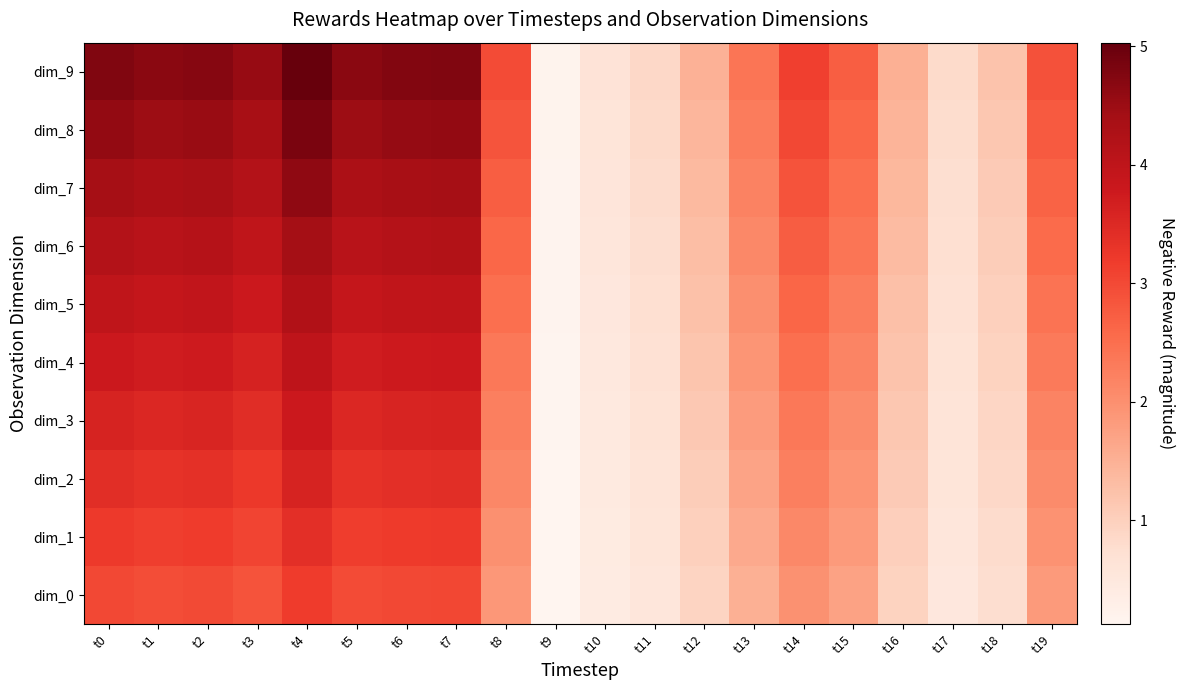

Reading left to right, transcribe all the data shown in this chart.

dim_0: t0=3.0	t1=3.0	t2=3.0	t3=2.9	t4=3.2	t5=3.0	t6=3.0	t7=3.0	t8=1.9	t9=0.1	t10=0.4	t11=0.6	t12=0.9	t13=1.5	t14=2.0	t15=1.7	t16=1.0	t17=0.5	t18=0.8	t19=1.8
dim_1: t0=3.2	t1=3.1	t2=3.2	t3=3.1	t4=3.4	t5=3.2	t6=3.2	t7=3.2	t8=2.0	t9=0.1	t10=0.4	t11=0.6	t12=1.0	t13=1.6	t14=2.1	t15=1.8	t16=1.0	t17=0.6	t18=0.8	t19=2.0
dim_2: t0=3.4	t1=3.3	t2=3.4	t3=3.2	t4=3.6	t5=3.3	t6=3.4	t7=3.4	t8=2.1	t9=0.1	t10=0.4	t11=0.6	t12=1.1	t13=1.7	t14=2.2	t15=1.9	t16=1.1	t17=0.6	t18=0.9	t19=2.1
dim_3: t0=3.6	t1=3.5	t2=3.6	t3=3.4	t4=3.8	t5=3.5	t6=3.6	t7=3.6	t8=2.2	t9=0.1	t10=0.5	t11=0.7	t12=1.1	t13=1.8	t14=2.4	t15=2.1	t16=1.1	t17=0.6	t18=0.9	t19=2.2
dim_4: t0=3.8	t1=3.7	t2=3.8	t3=3.6	t4=4.0	t5=3.7	t6=3.8	t7=3.8	t8=2.4	t9=0.2	t10=0.5	t11=0.7	t12=1.2	t13=1.9	t14=2.5	t15=2.2	t16=1.2	t17=0.7	t18=1.0	t19=2.3
dim_5: t0=4.0	t1=3.9	t2=3.9	t3=3.8	t4=4.2	t5=3.9	t6=4.0	t7=4.0	t8=2.5	t9=0.2	t10=0.5	t11=0.7	t12=1.2	t13=2.0	t14=2.6	t15=2.3	t16=1.3	t17=0.7	t18=1.0	t19=2.4
dim_6: t0=4.2	t1=4.1	t2=4.1	t3=4.0	t4=4.4	t5=4.1	t6=4.2	t7=4.2	t8=2.6	t9=0.2	t10=0.5	t11=0.8	t12=1.3	t13=2.1	t14=2.7	t15=2.4	t16=1.3	t17=0.7	t18=1.1	t19=2.5
dim_7: t0=4.4	t1=4.3	t2=4.3	t3=4.2	t4=4.6	t5=4.3	t6=4.4	t7=4.4	t8=2.7	t9=0.2	t10=0.6	t11=0.8	t12=1.4	t13=2.2	t14=2.9	t15=2.5	t16=1.4	t17=0.8	t18=1.1	t19=2.7
dim_8: t0=4.6	t1=4.5	t2=4.5	t3=4.4	t4=4.8	t5=4.5	t6=4.6	t7=4.6	t8=2.9	t9=0.2	t10=0.6	t11=0.8	t12=1.4	t13=2.3	t14=3.0	t15=2.6	t16=1.5	t17=0.8	t18=1.1	t19=2.8
dim_9: t0=4.8	t1=4.7	t2=4.7	t3=4.5	t4=5.0	t5=4.7	t6=4.7	t7=4.8	t8=3.0	t9=0.2	t10=0.6	t11=0.9	t12=1.5	t13=2.4	t14=3.1	t15=2.7	t16=1.5	t17=0.8	t18=1.2	t19=2.9